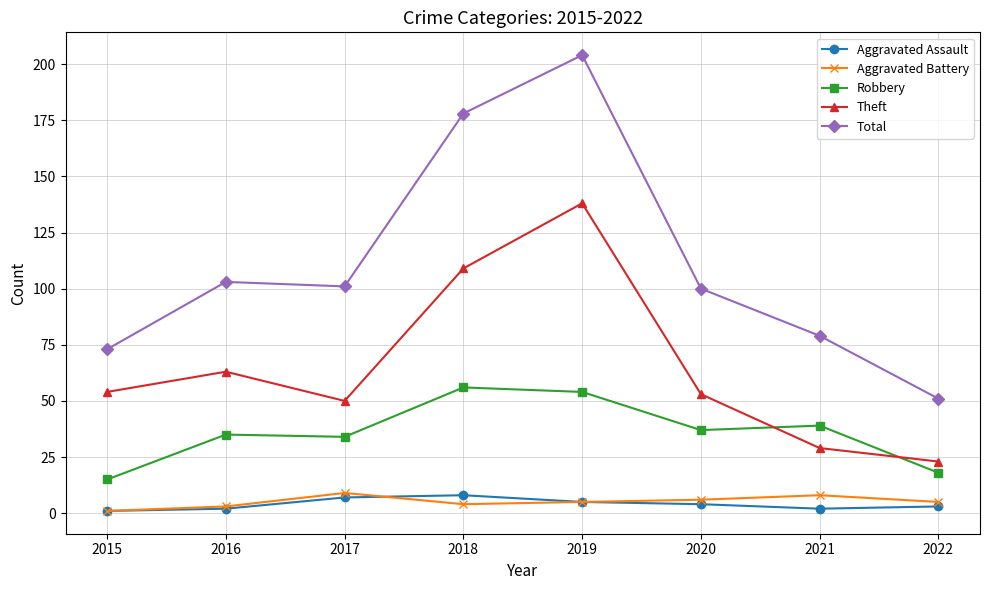

At which category is the sum across all series the highest?

2019